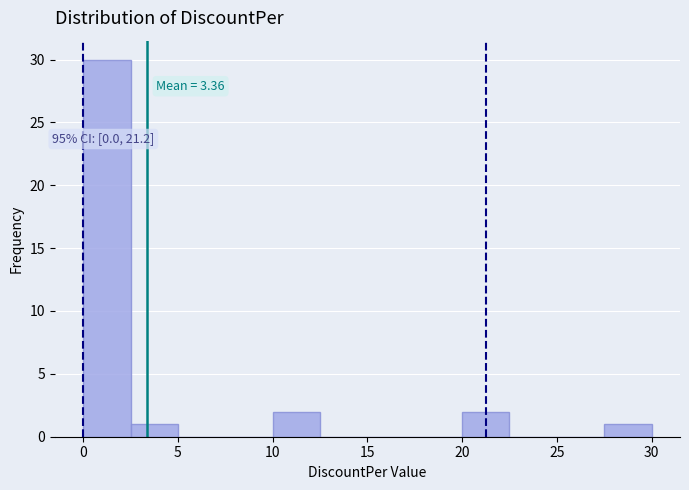

Over which range of the x-axis is the bar tallest?

0.0 to 2.5